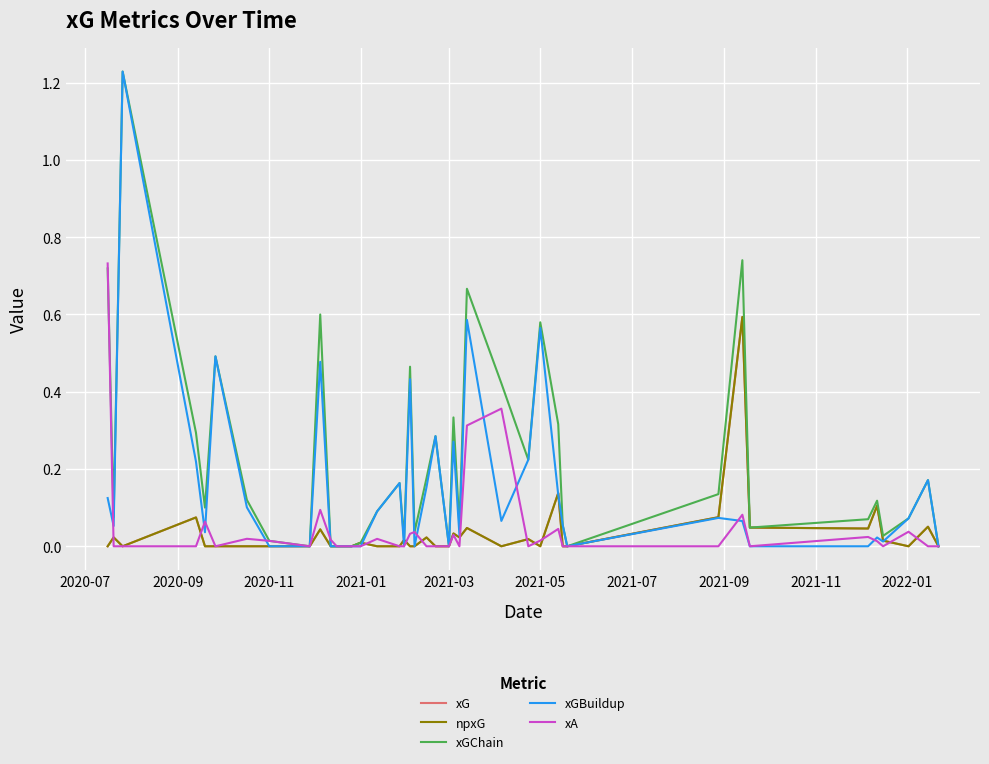

Does the chart have visible grid lines?

Yes